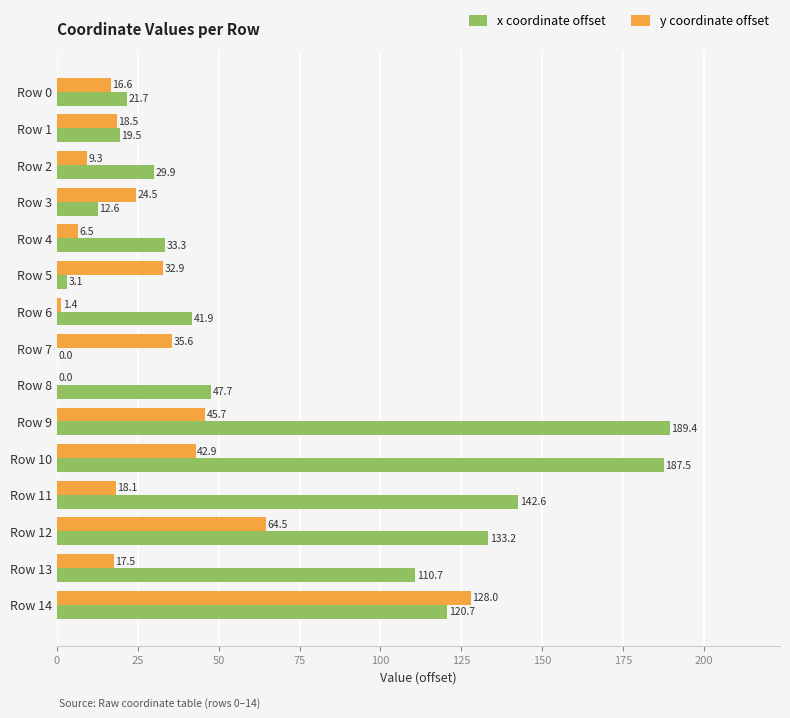

The x coordinate offset series shows 47.7 at Row 8. True or false?

True